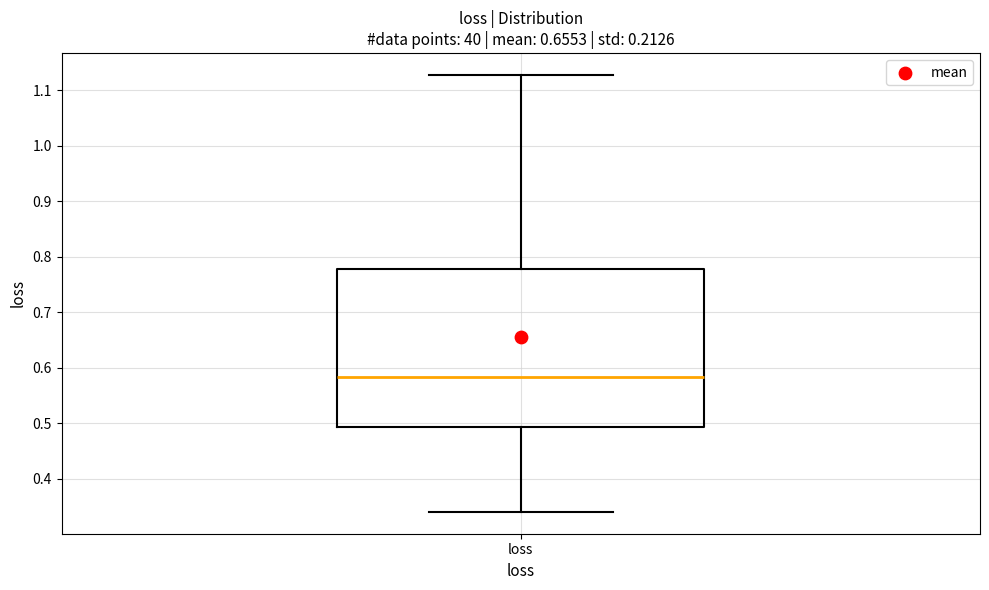

Transcribe this box plot: give where the median line is, the range the box spans, and where the two whiskers end, as read against the y-axis. The values are not printed on the chart, so give them approximately, as read against the axis.

median 0.58, box 0.49 to 0.78, whiskers 0.34 to 1.13